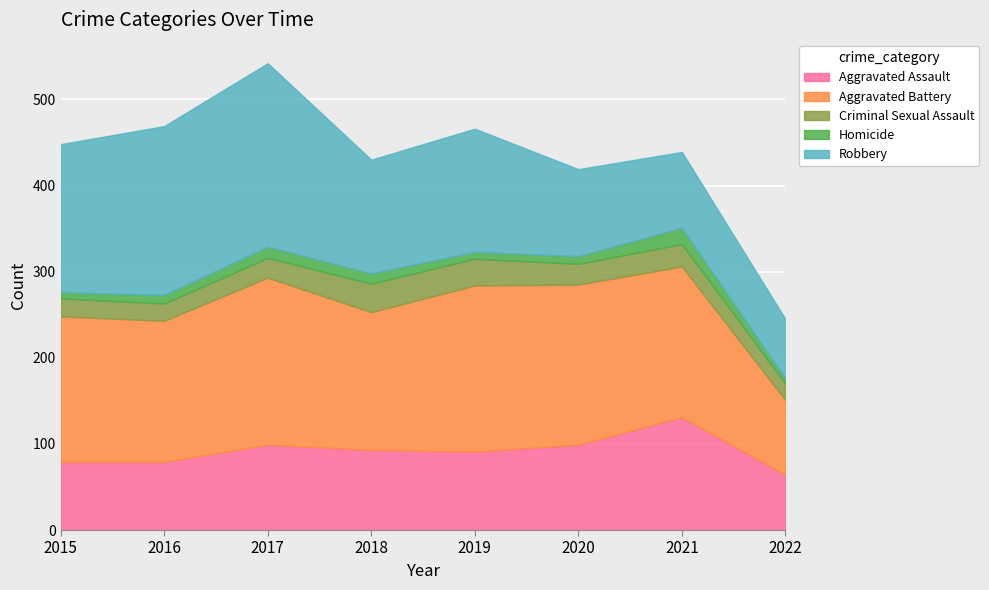

Reading left to right, transcribe all the data shown in this chart.

Aggravated Assault: 79	79	99	93	91	99	131	64
Aggravated Battery: 169	164	194	160	193	186	175	87
Criminal Sexual Assault: 21	20	23	33	31	24	26	19
Homicide: 7	10	13	12	8	9	19	6
Robbery: 172	196	213	132	143	101	88	69